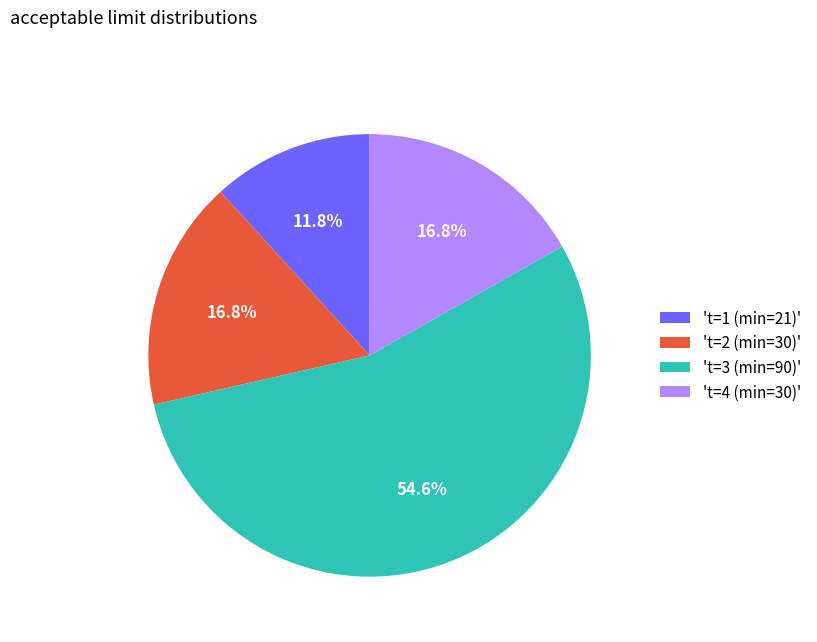

Which slice is the largest?

't=3 (min=90)'